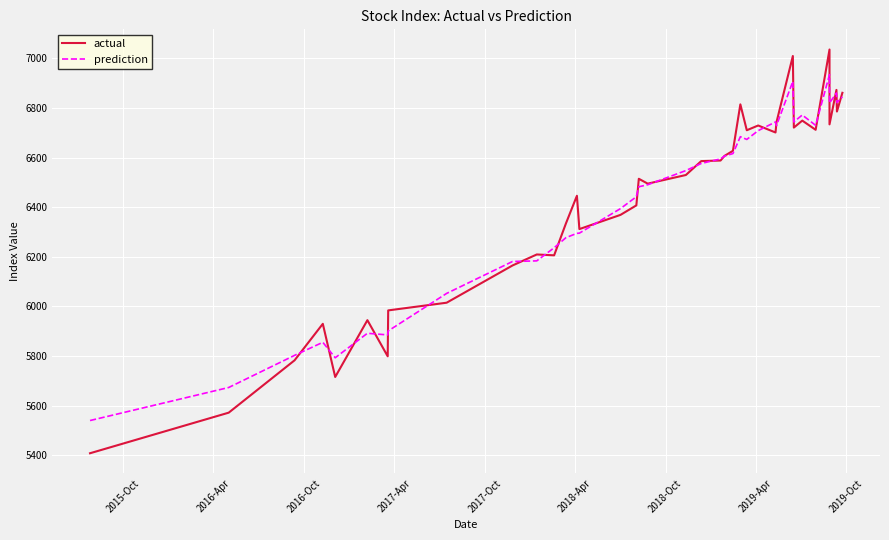

Which series has the largest total across all categories?

actual